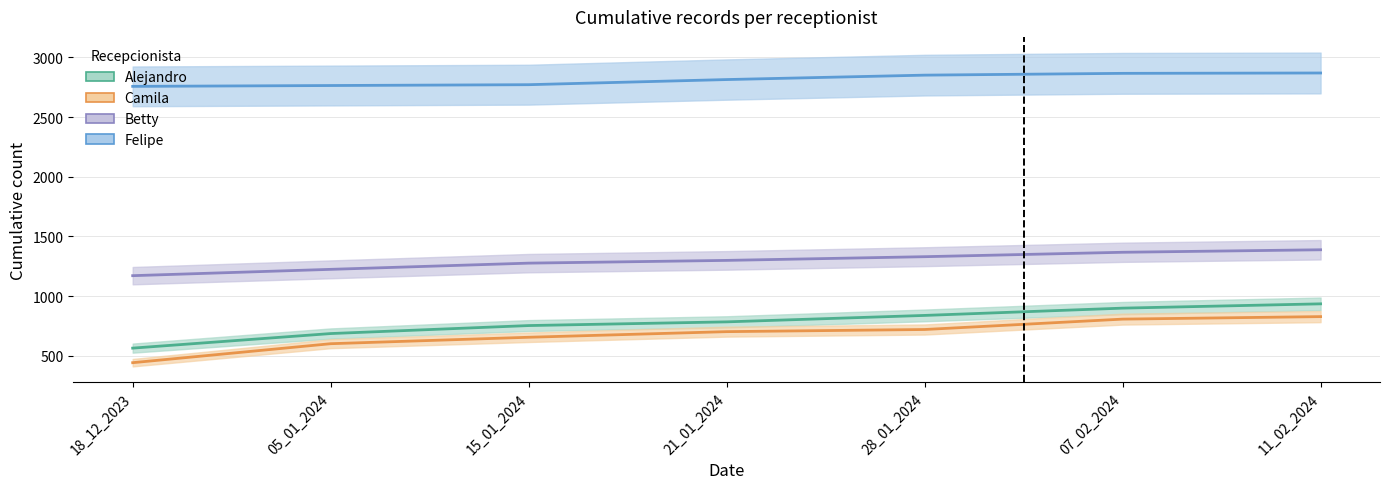

True or false: Betty has a value of 2437 at 11_02_2024.

False